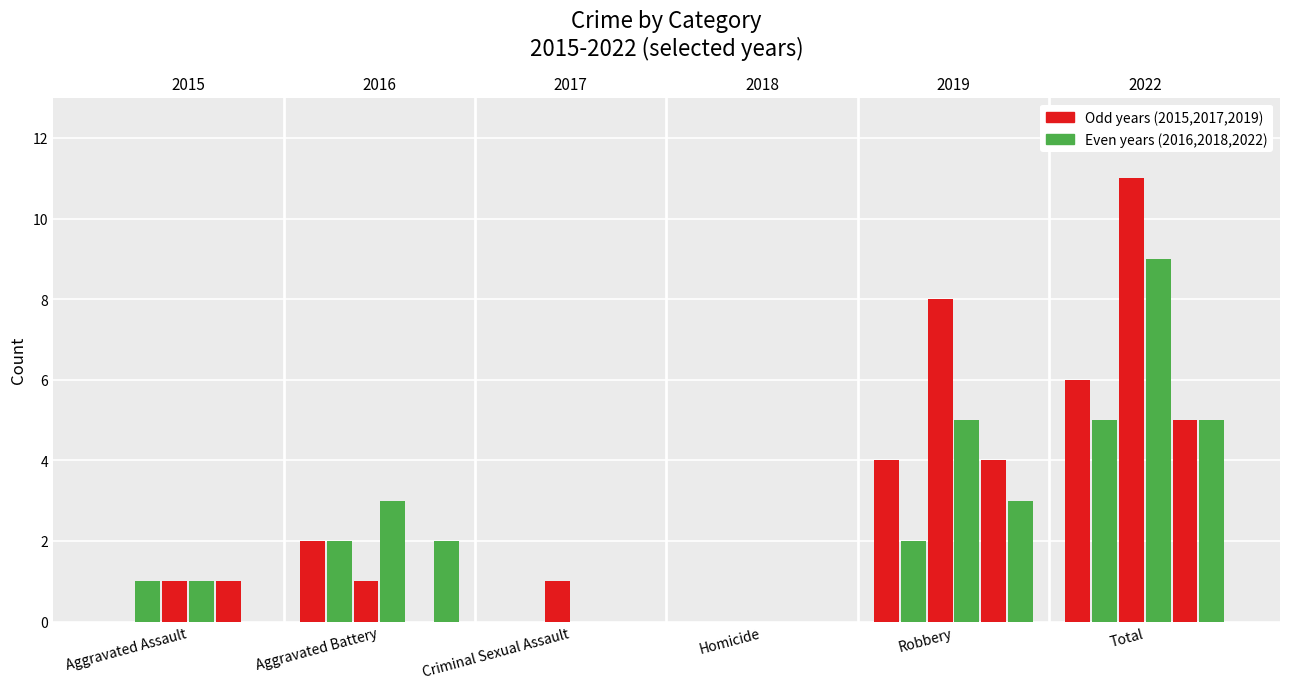

Reading left to right, list all the values displayed in this chart.

2015: 0	2	0	0	4	6
2016: 1	2	0	0	2	5
2017: 1	1	1	0	8	11
2018: 1	3	0	0	5	9
2019: 1	0	0	0	4	5
2022: 0	2	0	0	3	5